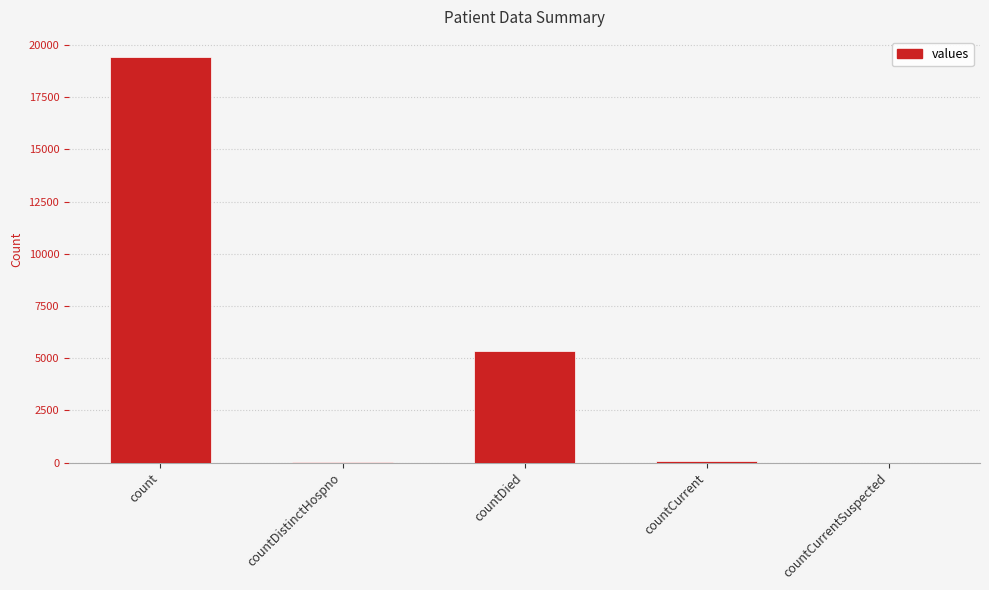

The chart shows a value of 29746 at count. True or false?

False